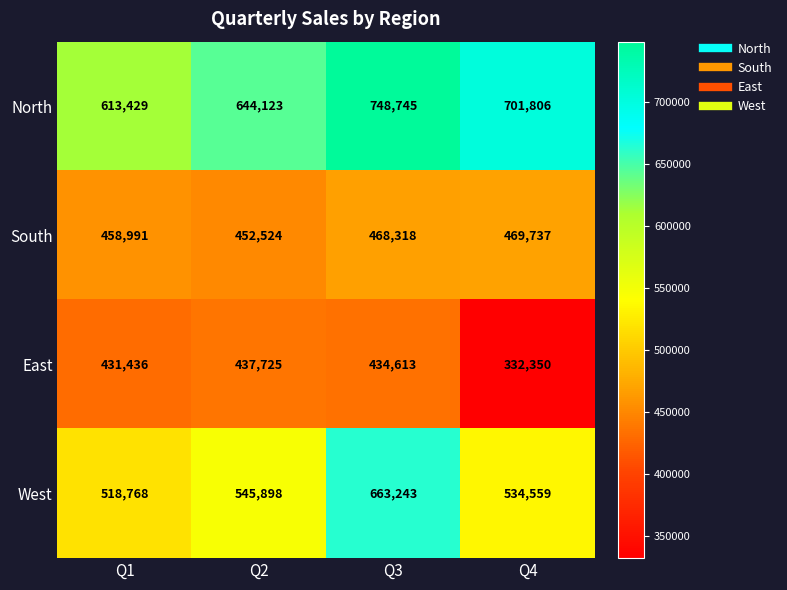

At which label does North first exceed 701806?

Q3